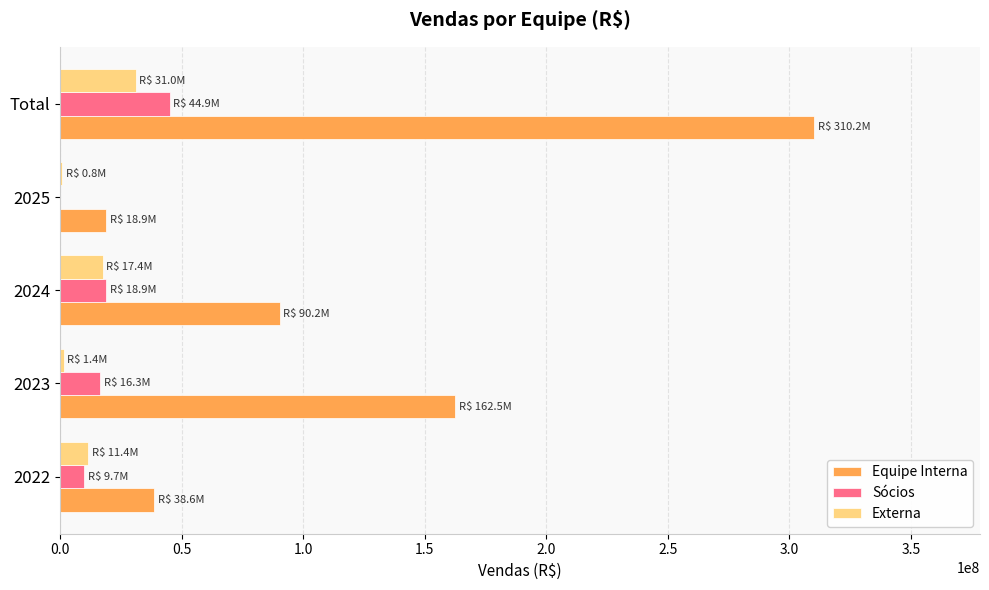

At which category is the sum across all series the highest?

Total